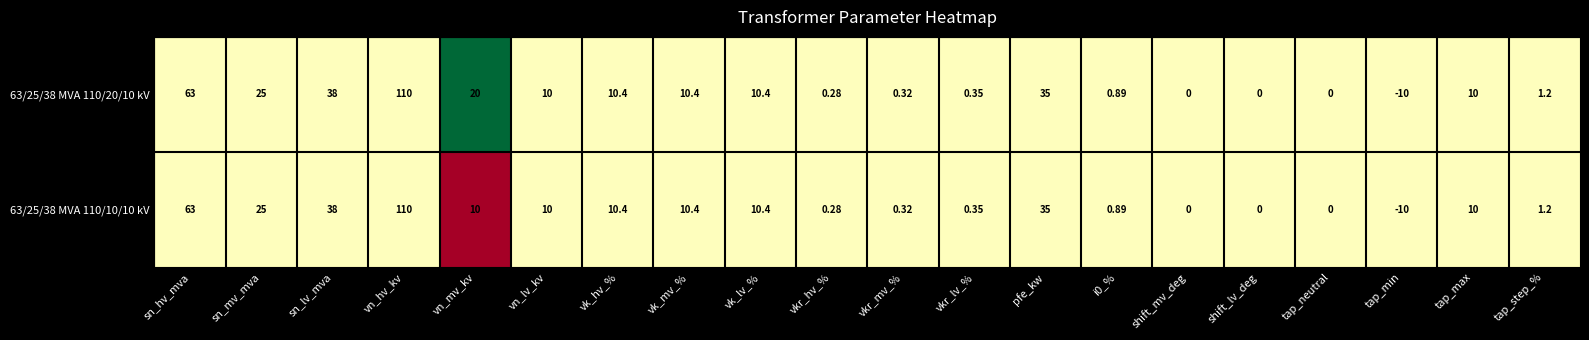

At which label does 63/25/38 MVA 110/10/10 kV reach its minimum?

tap_min